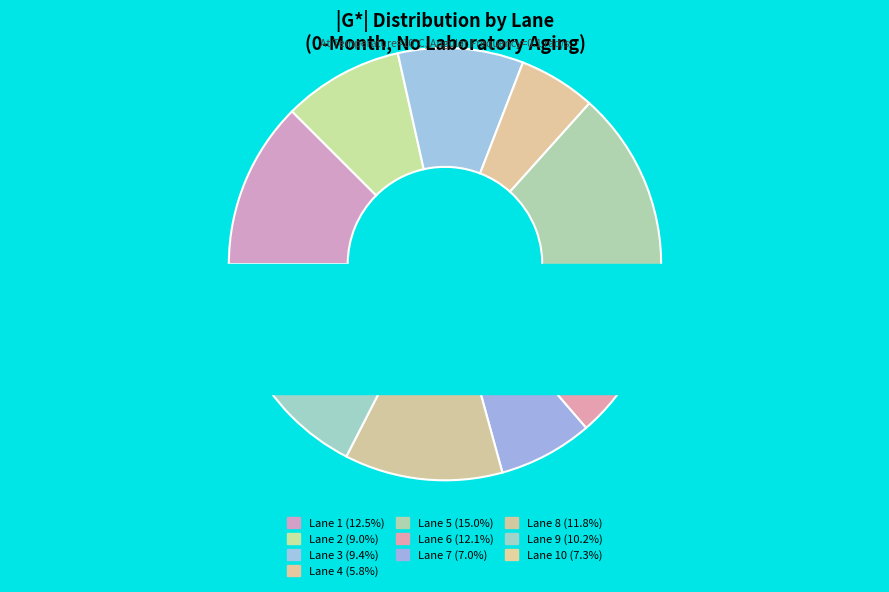

To the nearest percent, what is the average slice percentage?

10%